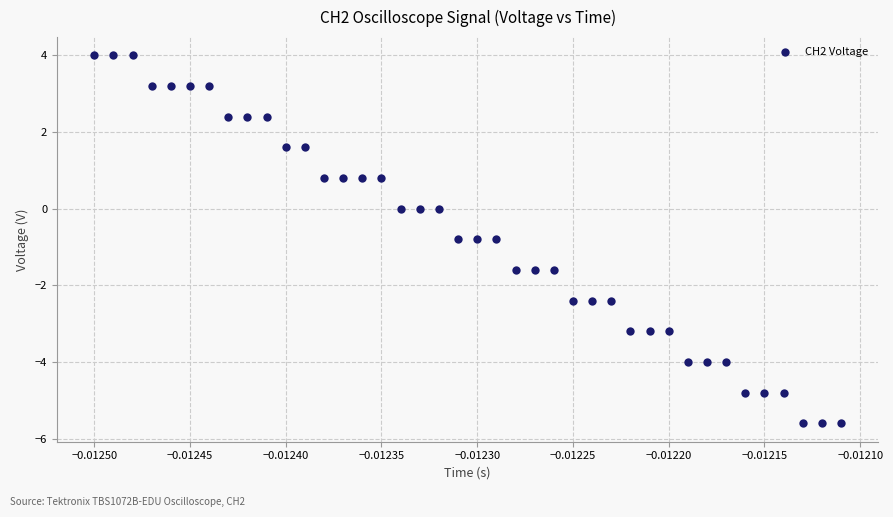

What is the range of Y values (max minus min)?

9.6